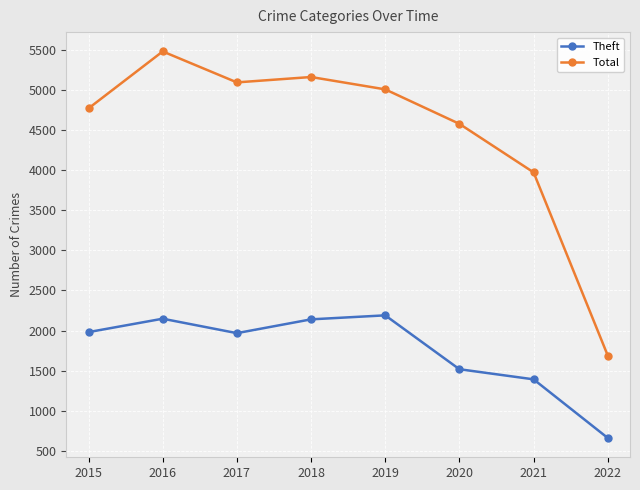

What is the average value of the Total series?

4470